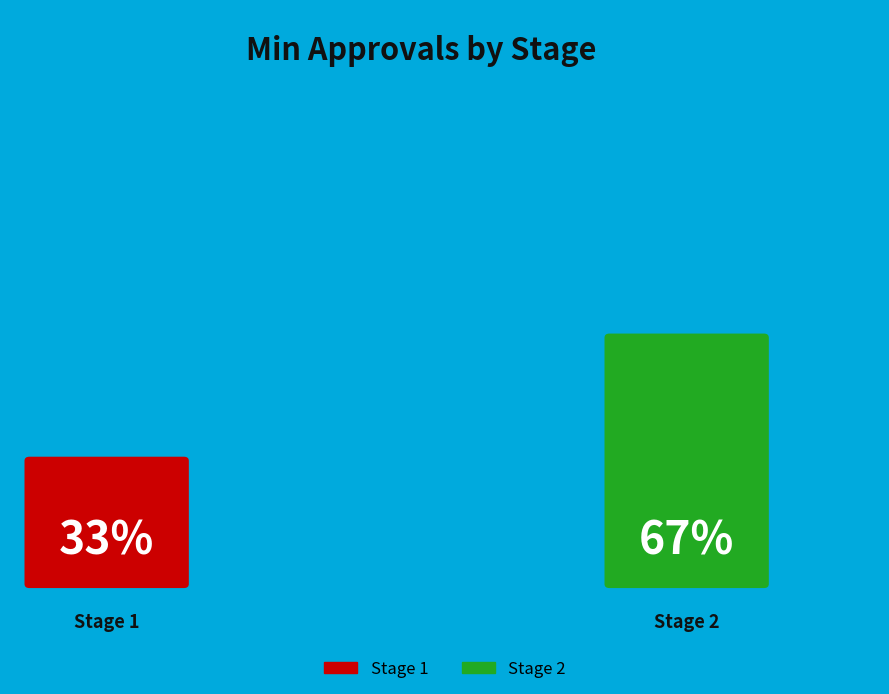

To the nearest percent, what portion does 1 represent?

33%